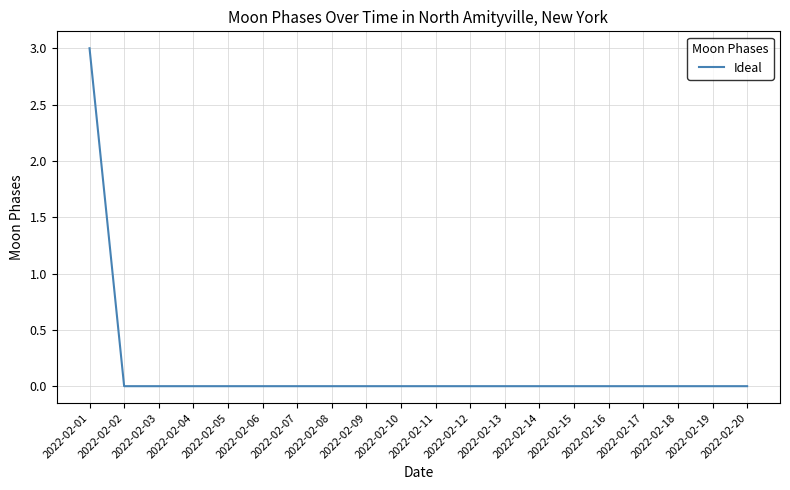

Which label corresponds to the largest value in the chart?

2022-02-01